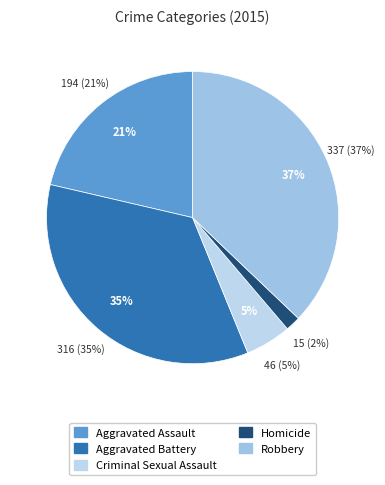

What percentage is NOT represented by Robbery?

62.9%